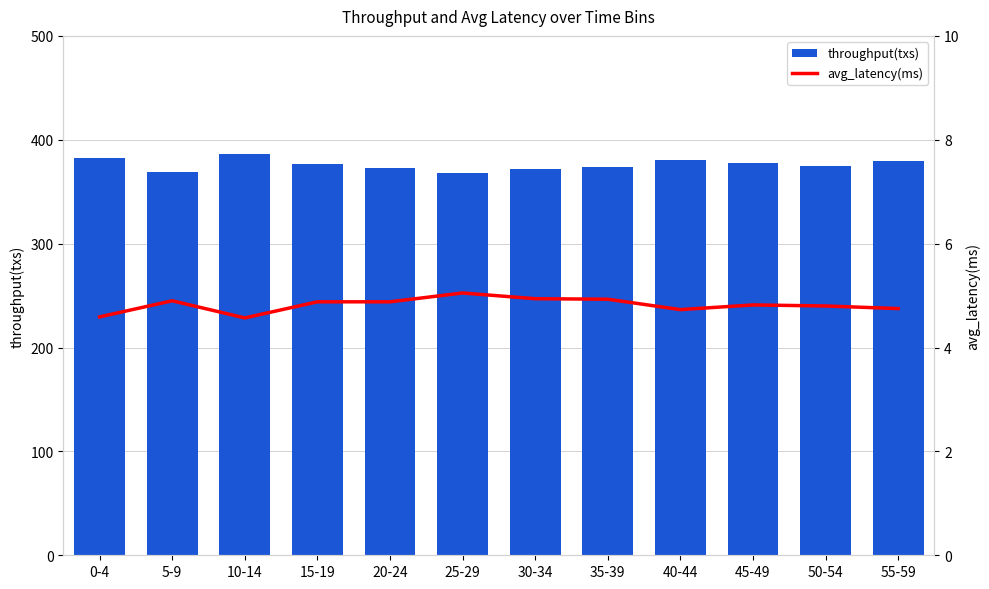

Reading left to right, list all the values displayed in this chart.

throughput(txs): 0-4=382.0	5-9=369.0	10-14=386.0	15-19=377.0	20-24=373.0	25-29=368.0	30-34=372.0	35-39=374.0	40-44=381.0	45-49=378.0	50-54=375.0	55-59=380.0
avg_latency(ms): 0-4=4.6	5-9=4.9	10-14=4.6	15-19=4.9	20-24=4.9	25-29=5.0	30-34=4.9	35-39=4.9	40-44=4.7	45-49=4.8	50-54=4.8	55-59=4.8